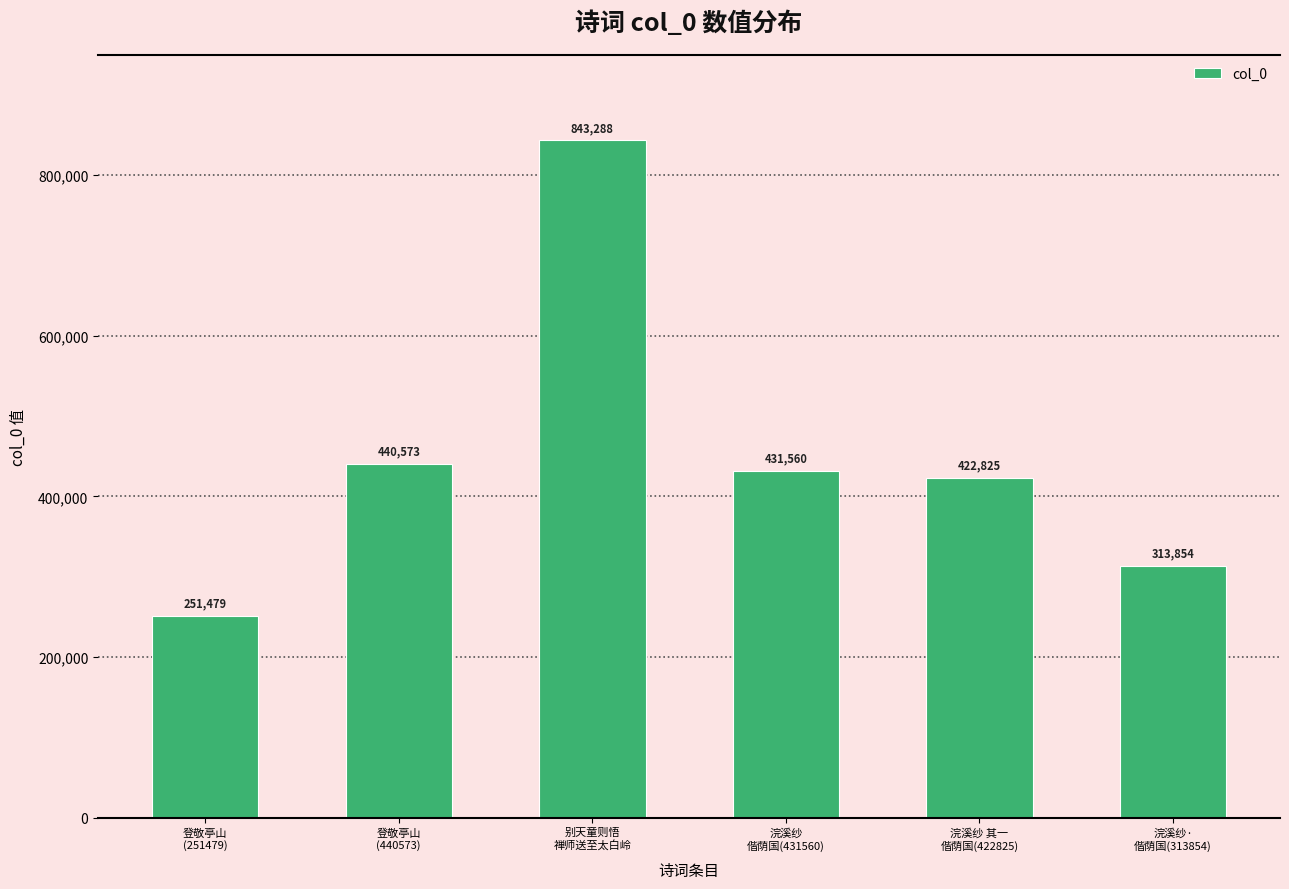

Does the chart contain stacked bars?

No